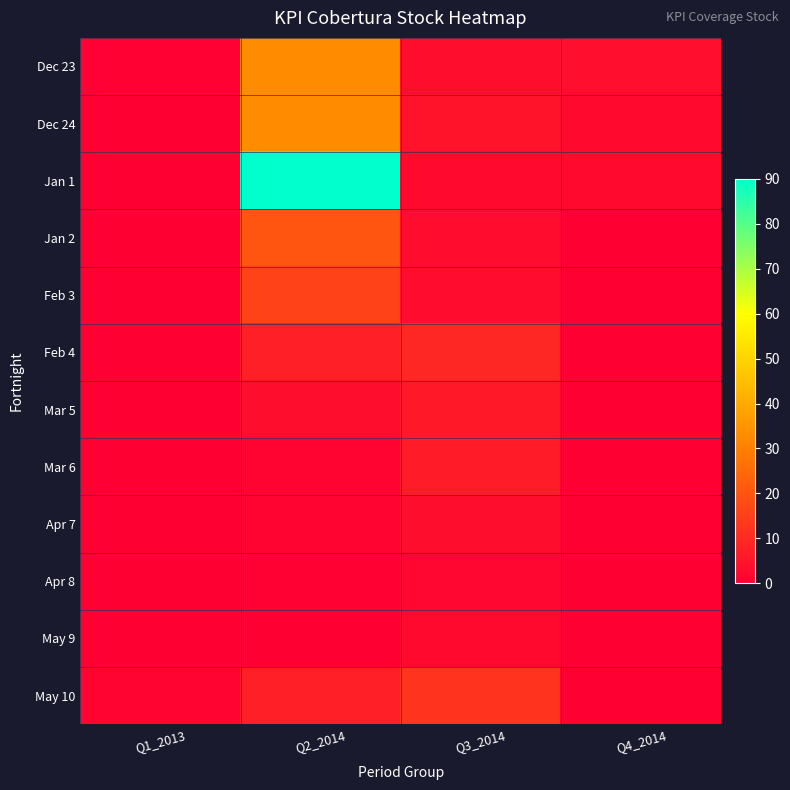

What is the difference between the highest and lowest values at Q1_2013?

1.0